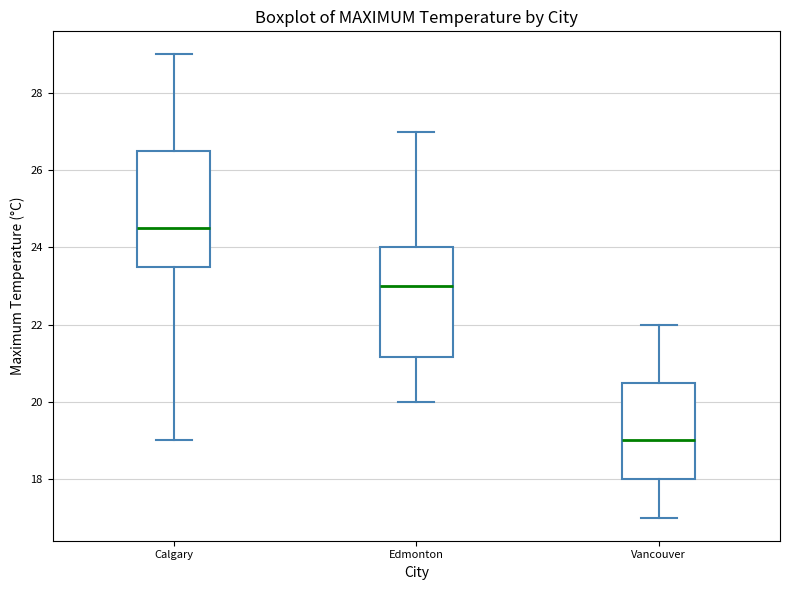

Where does the median line of the box for Vancouver sit on the y-axis? The values are not printed on the chart, so give them approximately, as read against the axis.

19.0